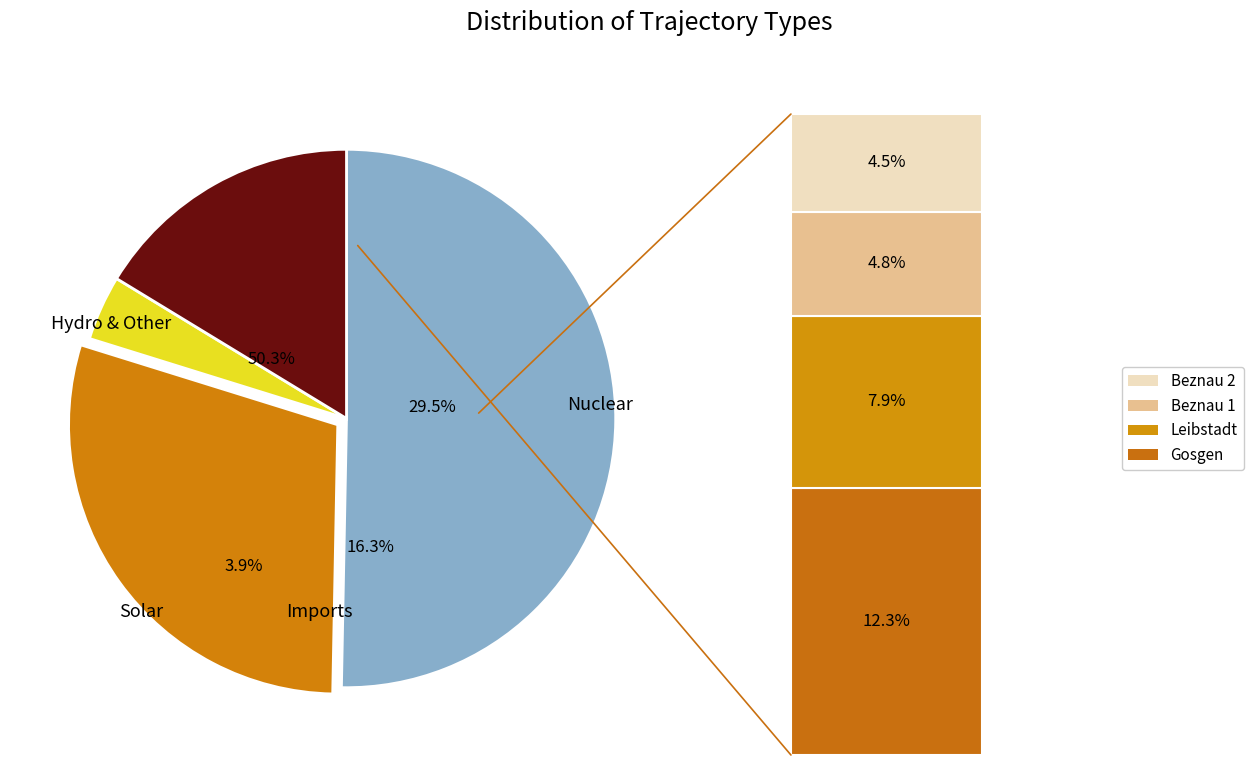

The n1 slice represents 4% of the pie. True or false?

True